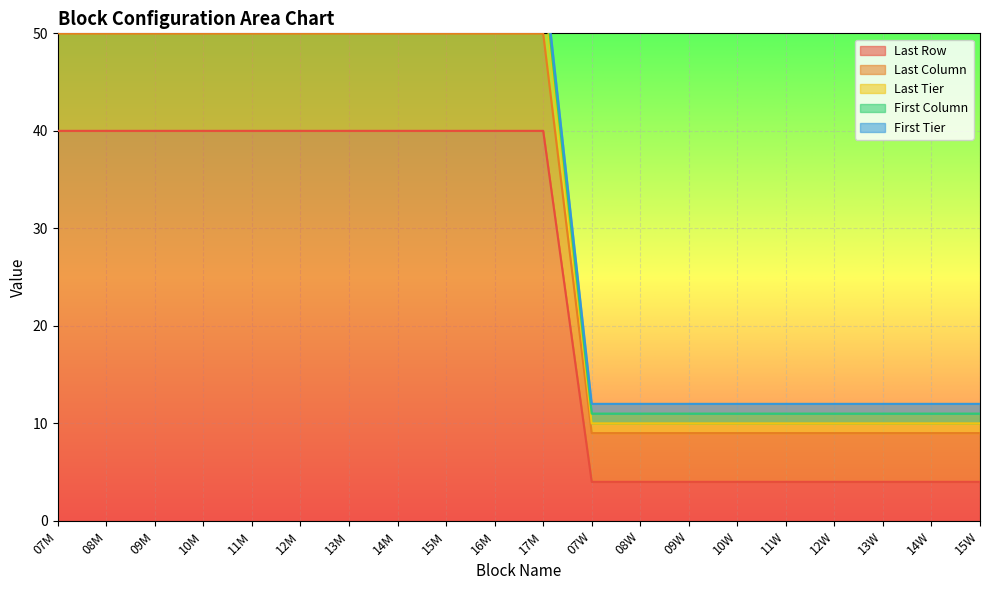

The value of Last Row at 10W is 6. True or false?

False